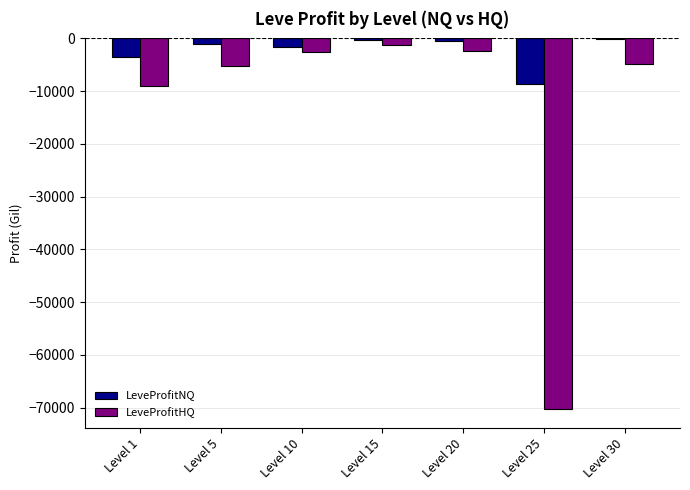

The value of LeveProfitNQ at Level 25 is -8712.0. True or false?

True